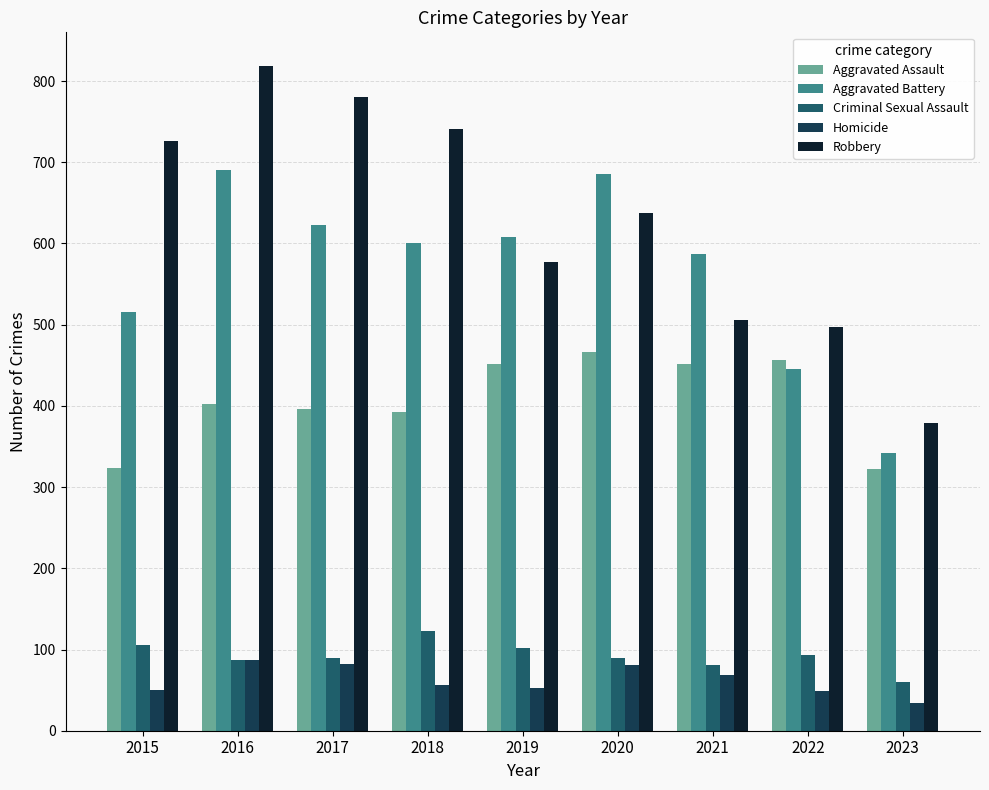

What is the value of the Aggravated Battery bar at the 1st from the left?

515